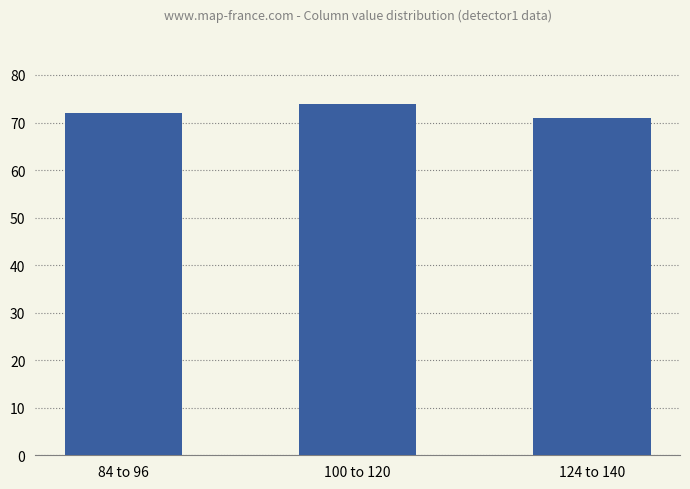

Does the chart contain stacked bars?

No